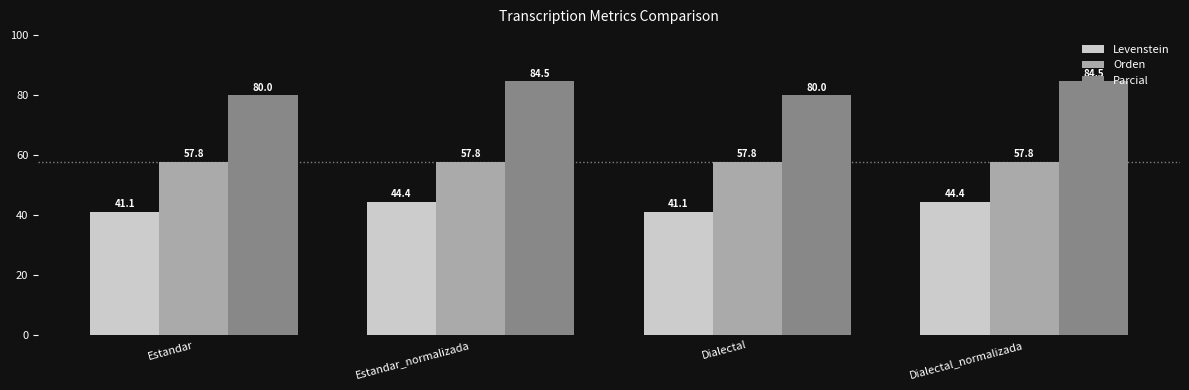

Reading left to right, extract all data points from this chart.

Levenstein: Estandar=41.1	Estandar_normalizada=44.4	Dialectal=41.1	Dialectal_normalizada=44.4
Orden: Estandar=57.8	Estandar_normalizada=57.8	Dialectal=57.8	Dialectal_normalizada=57.8
Parcial: Estandar=80.0	Estandar_normalizada=84.5	Dialectal=80.0	Dialectal_normalizada=84.5